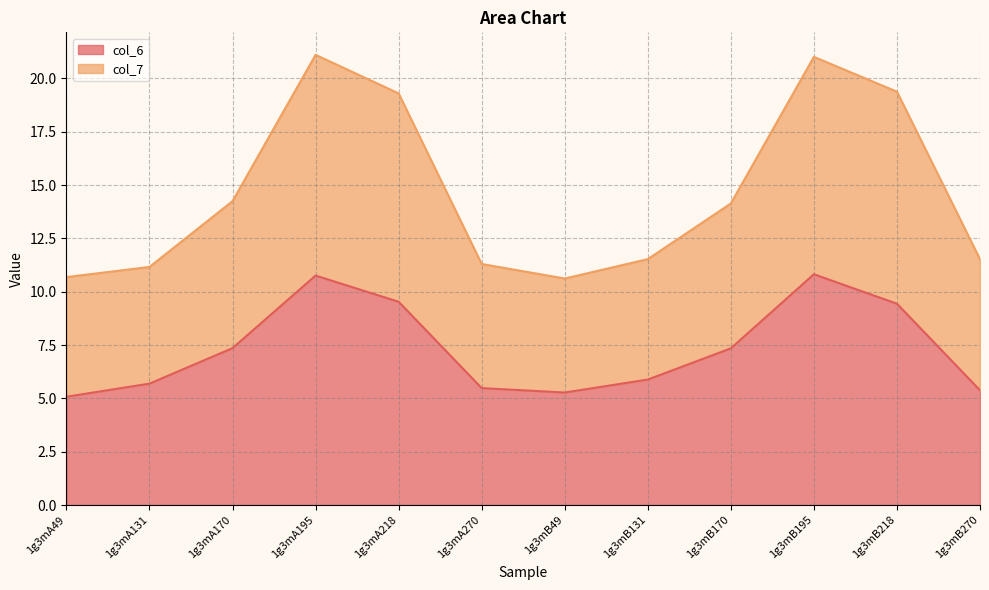

True or false: col_6 and col_7 intersect in this chart.

False